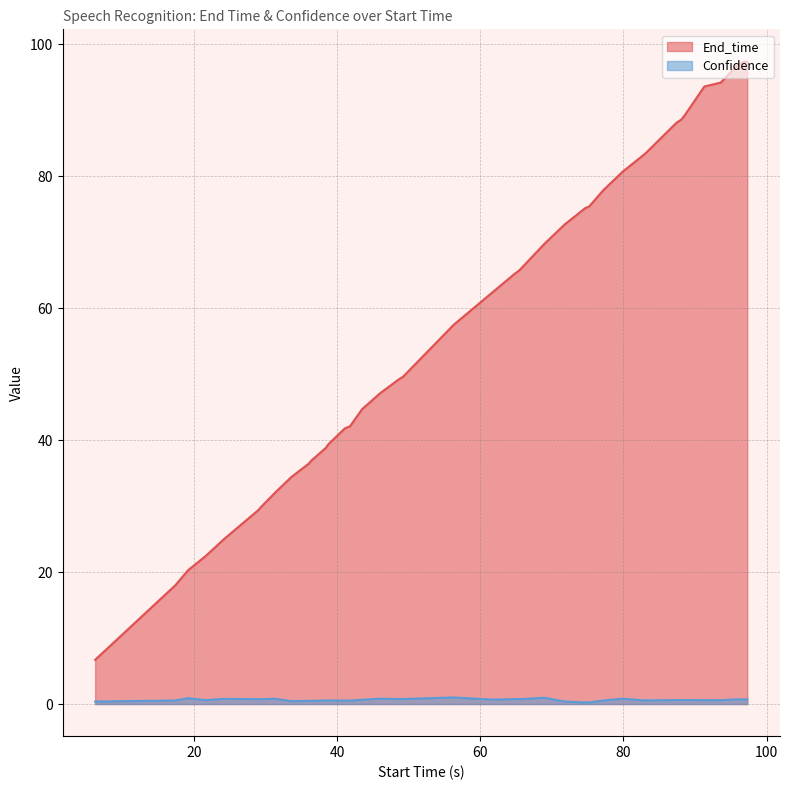

True or false: Confidence and End_time cross at least once.

False